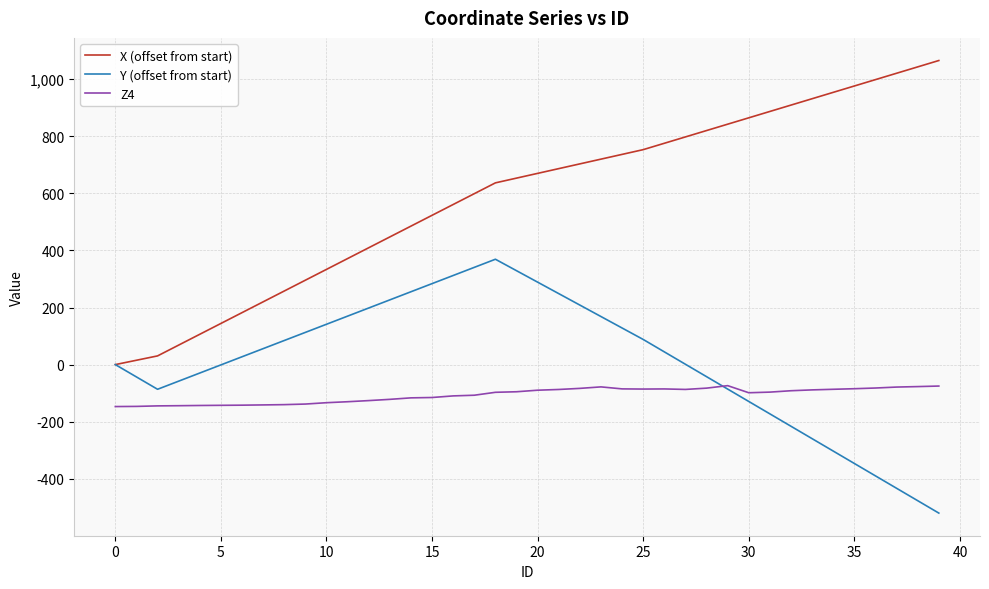

How many distinct data groups are displayed?

3